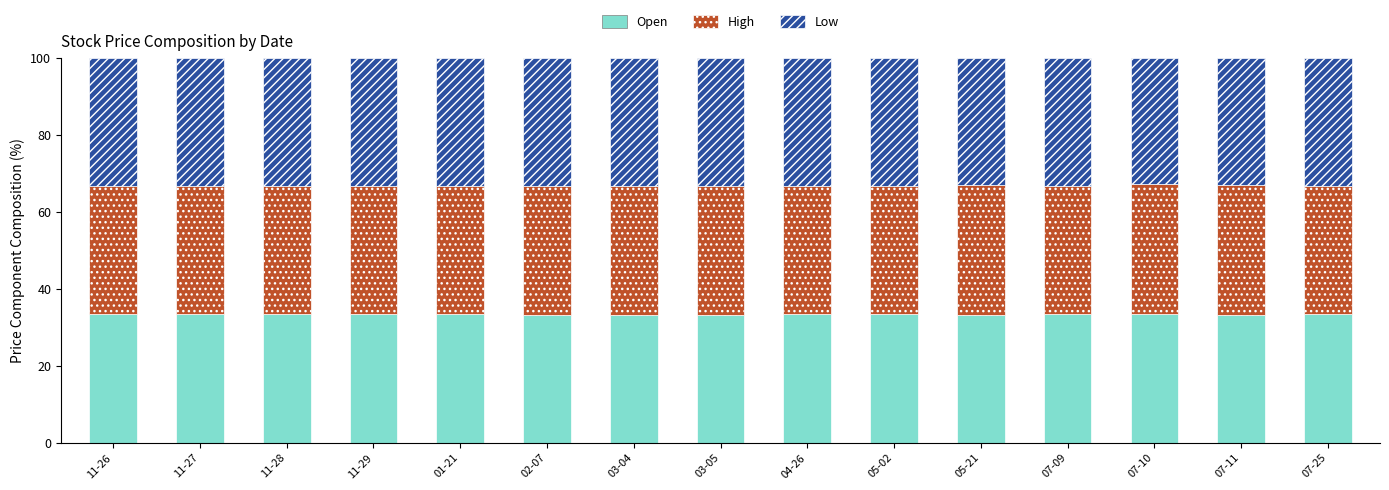

What is the total value across all series at 05-21?

100.0